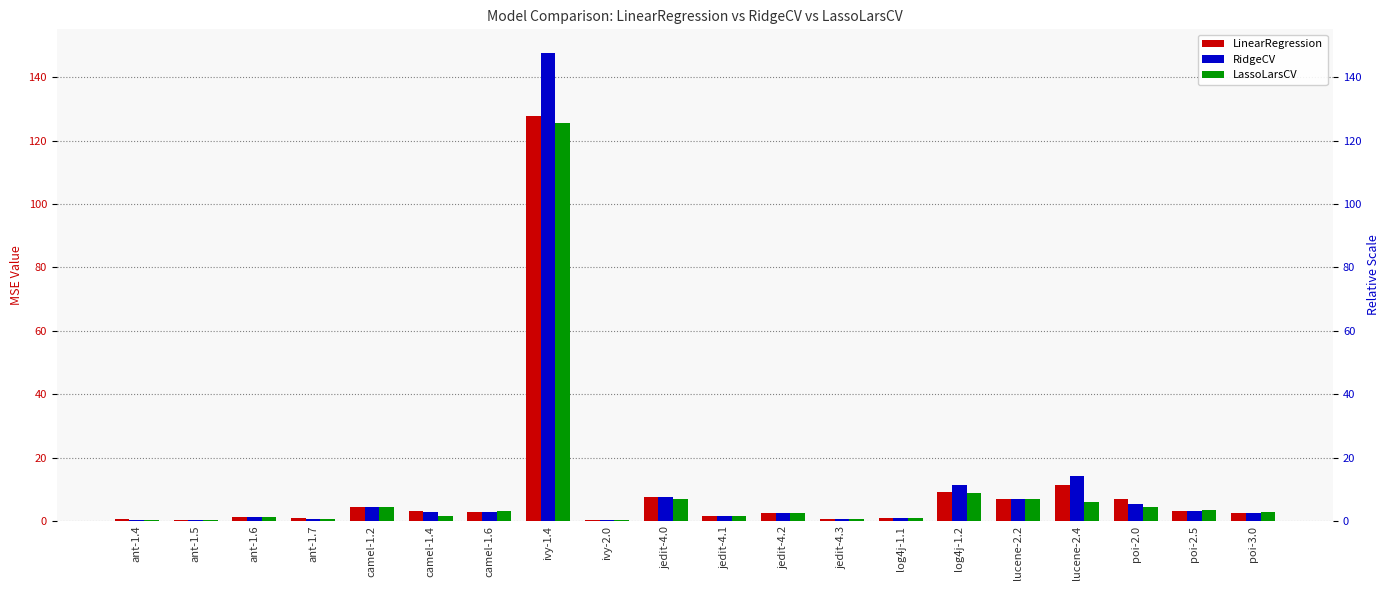

How many data points in LassoLarsCV are less than 2?

9